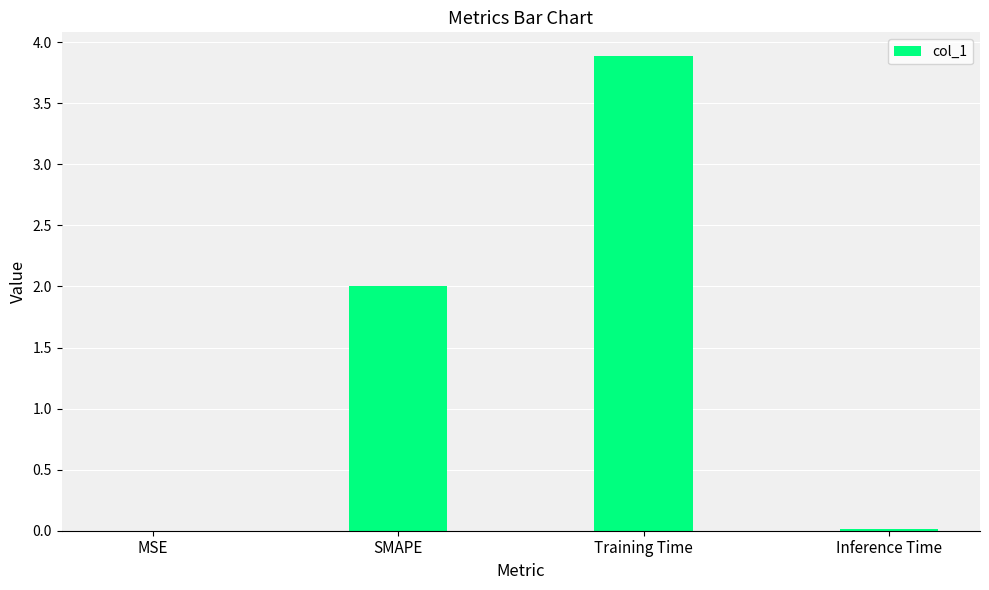

What is the change in value from Training Time to Inference Time?

-3.9